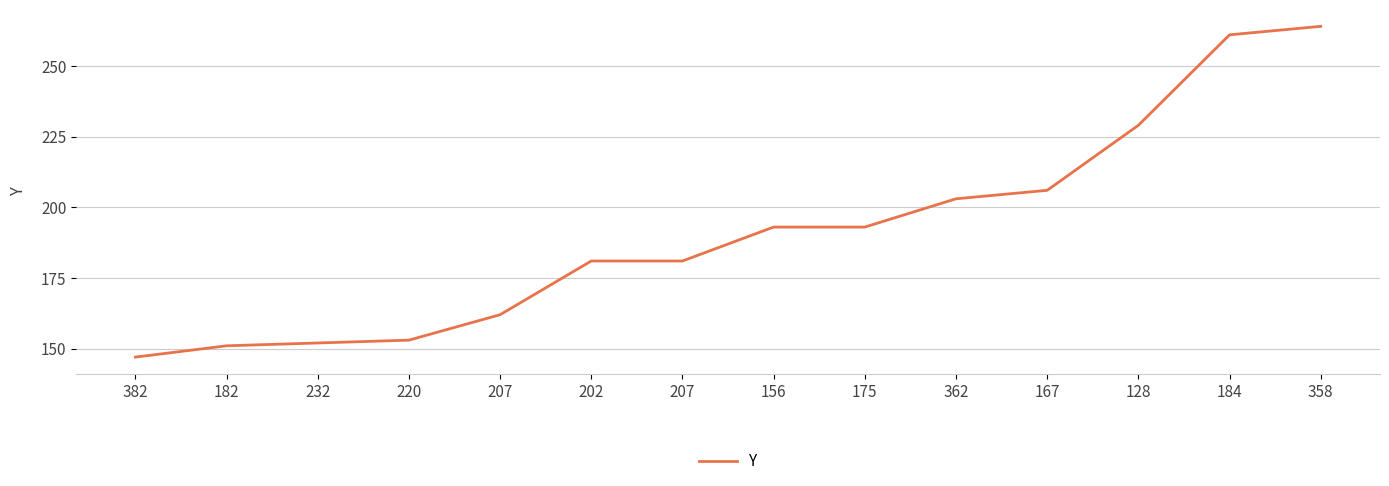

Reading left to right, list all the values displayed in this chart.

147	151	152	153	162	181	181	193	193	203	206	229	261	264